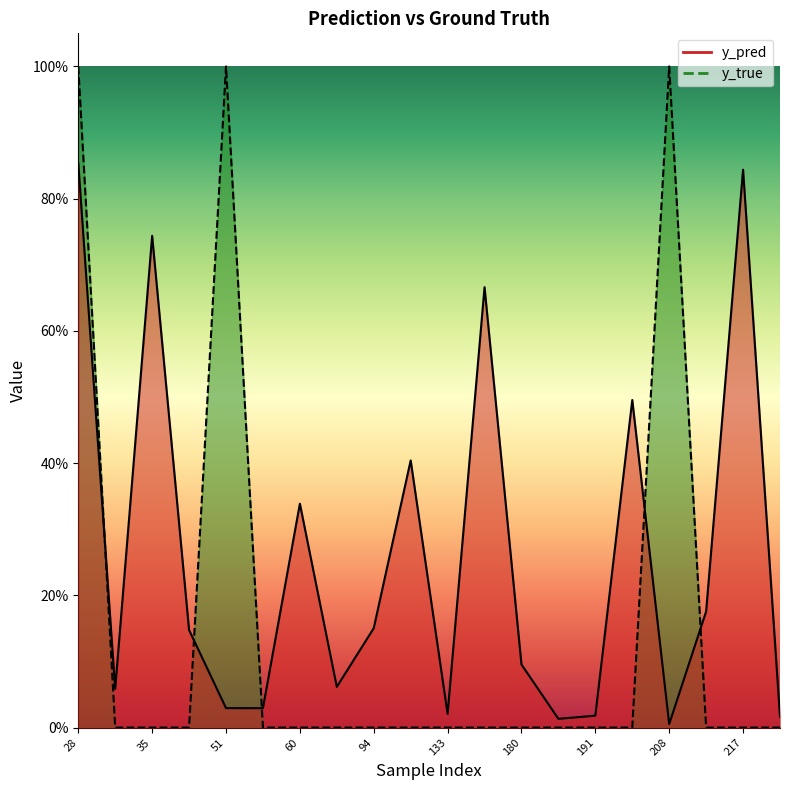

Rank the categories by y_true value from lowest to highest.

31, 35, 38, 57, 60, 86, 94, 111, 133, 171, 180, 181, 191, 201, 215, 217, 268, 28, 51, 208